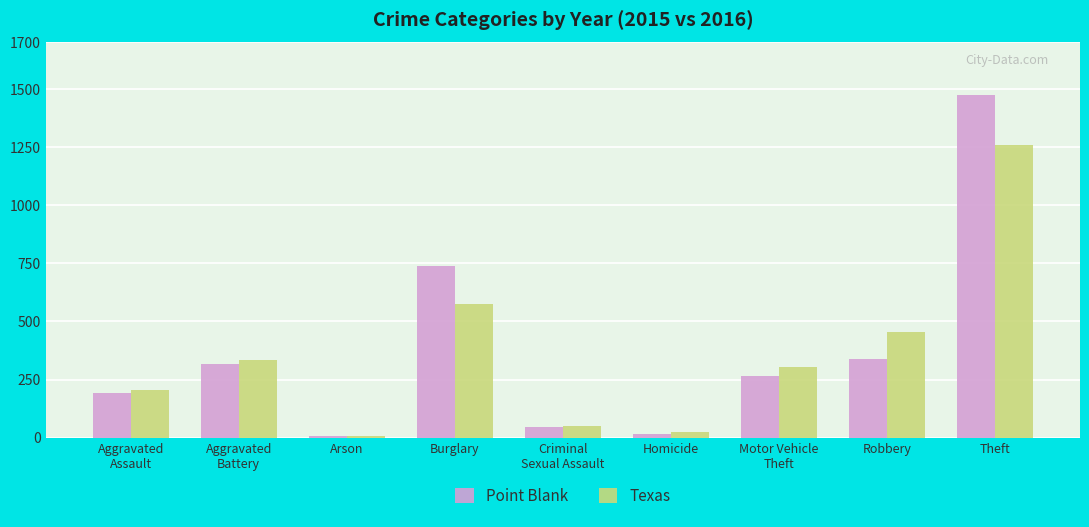

What is the difference between the maximum and minimum values in the Texas series?

1252